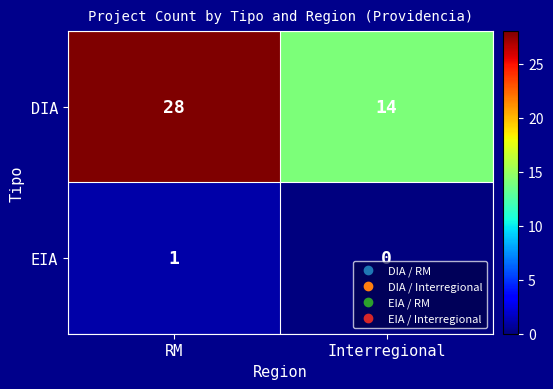

Reading right to left, extract all data points from this chart.

DIA: Interregional=14	RM=28
EIA: Interregional=0	RM=1